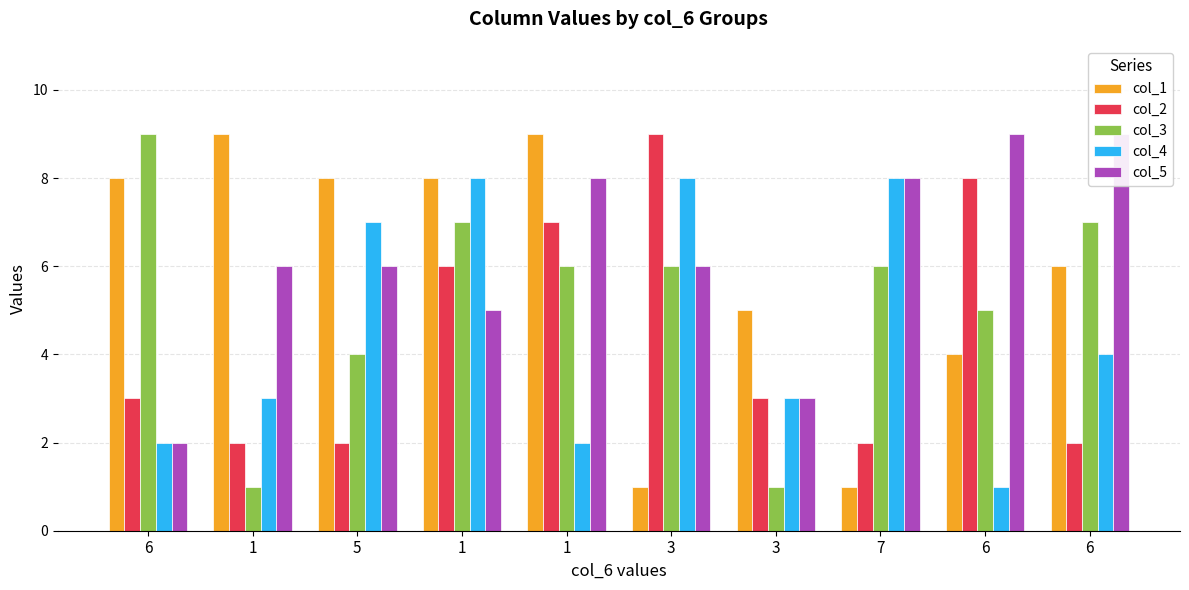

Which has a higher value, 5 or 1?

1